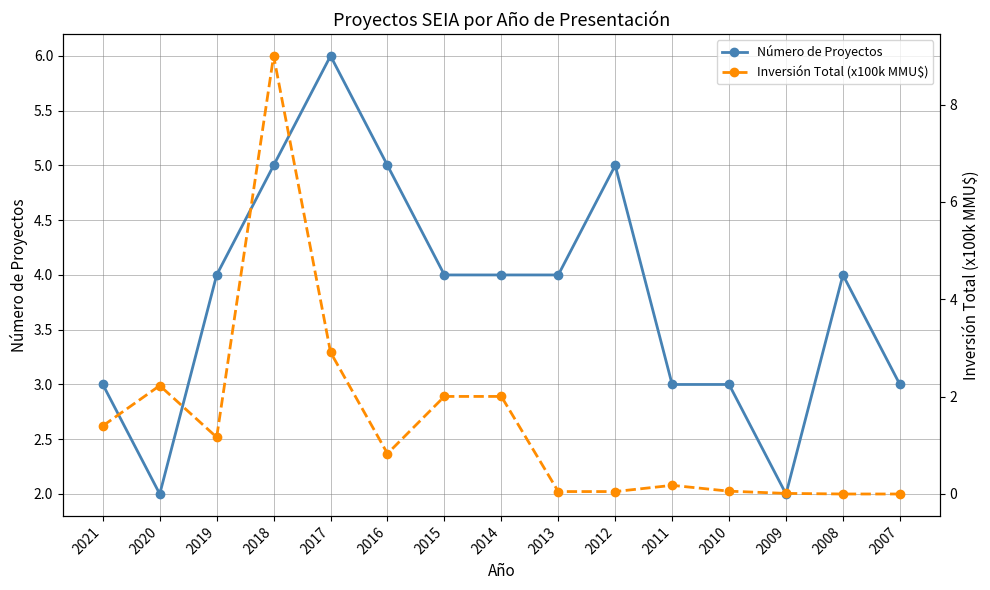

What is the value of the Número de Proyectos point at the 2nd from the left?

2